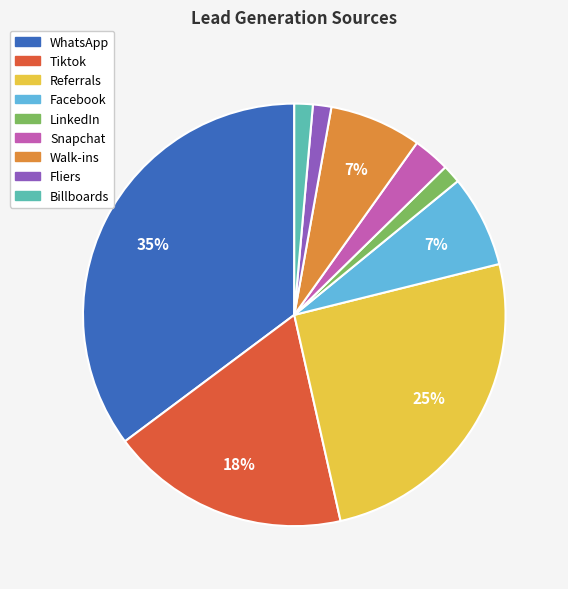

To the nearest percent, what is the combined percentage of Billboards and Walk-ins?

8%